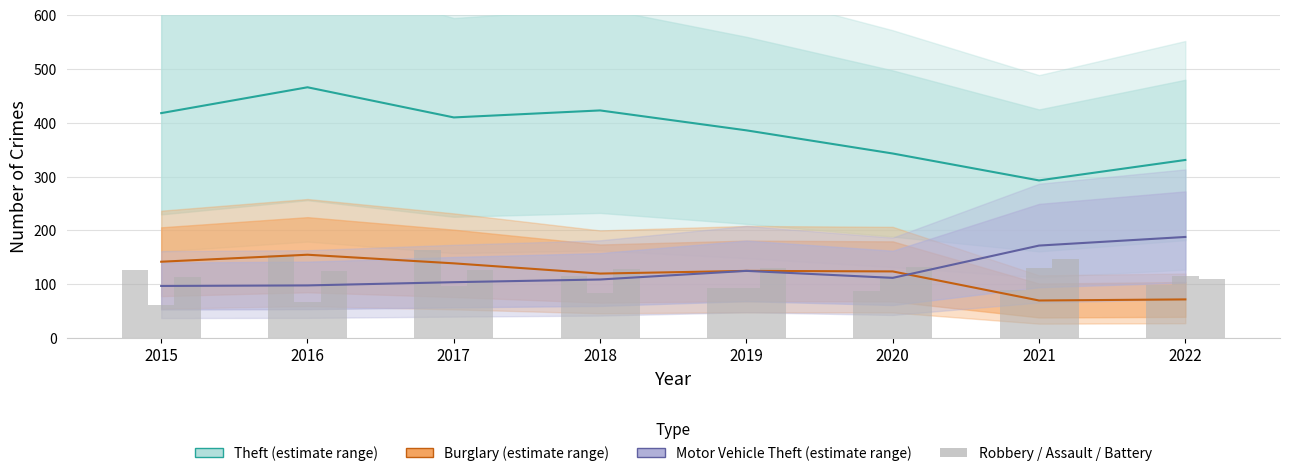

The Motor Vehicle Theft series shows 155 at 2015. True or false?

False